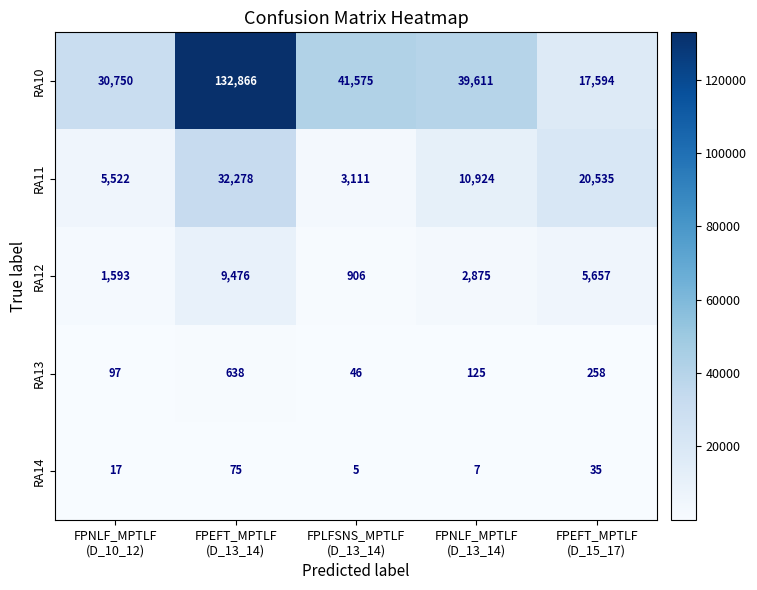

What is the sum of all RA13 values?

1164